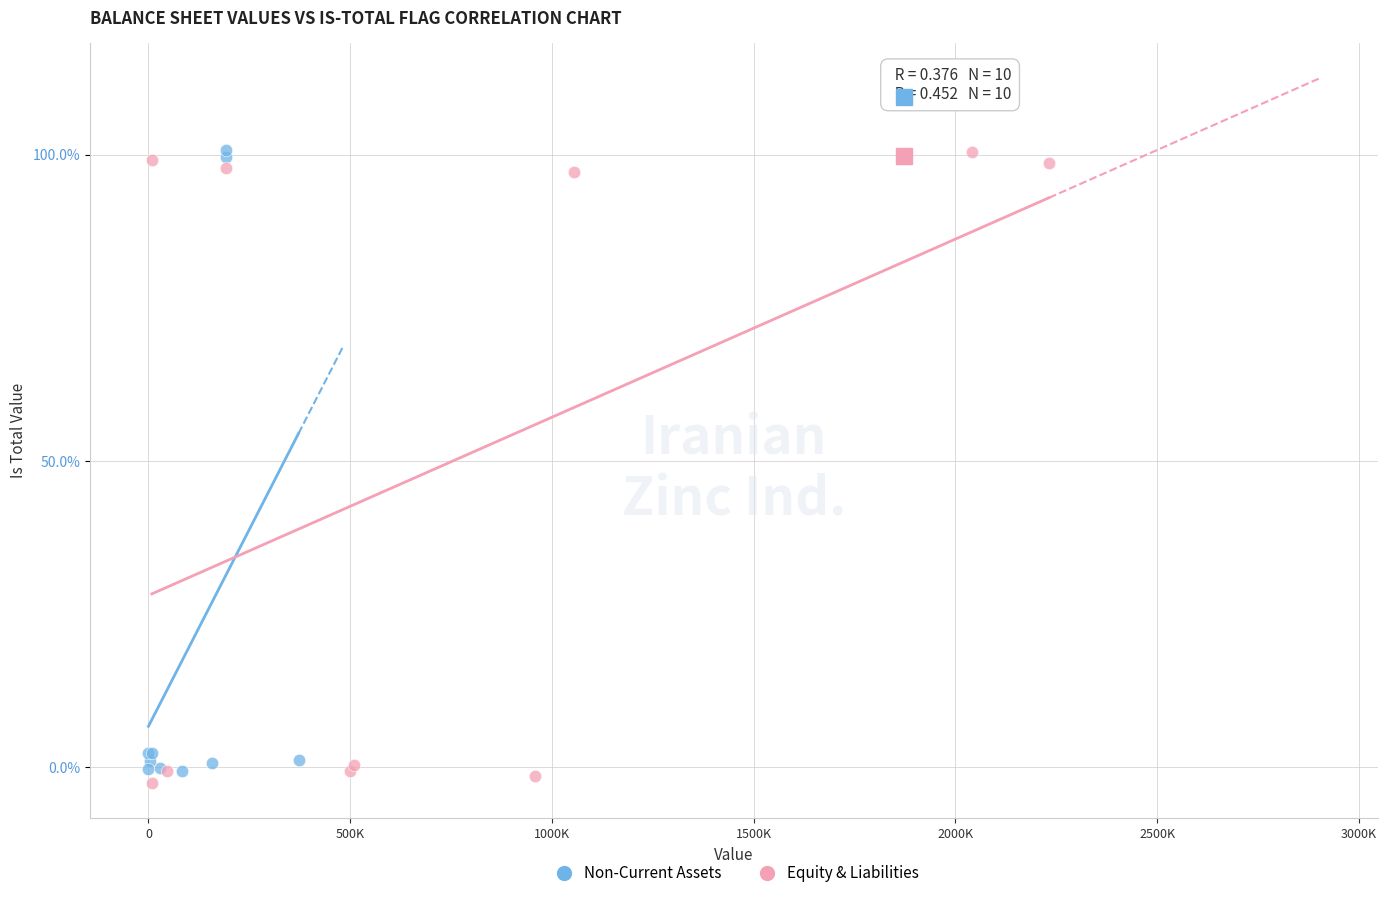

What are all the series names shown in the legend?

Non-Current Assets, Equity & Liabilities